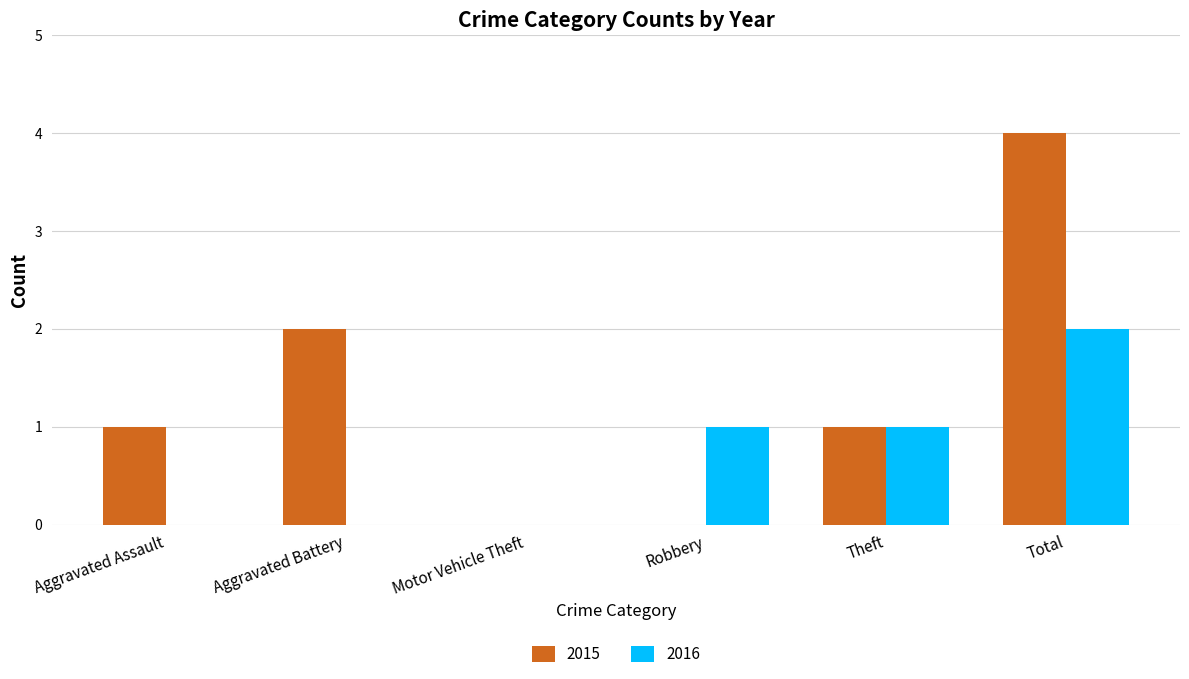

Is the value of 2016 at Theft greater than the value of 2015 at Motor Vehicle Theft?

Yes